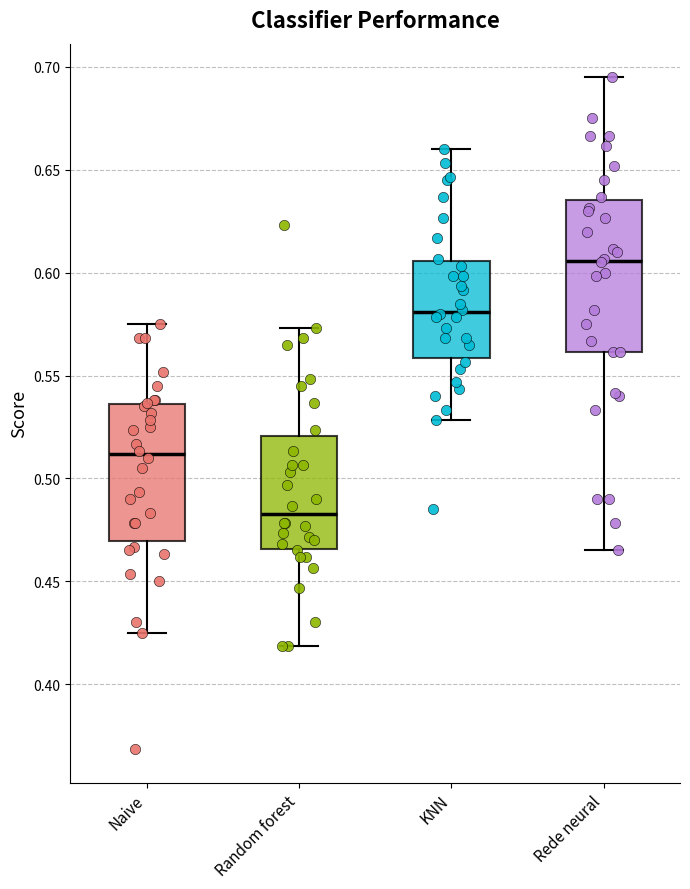

Which box has the lowest median line?

Random forest